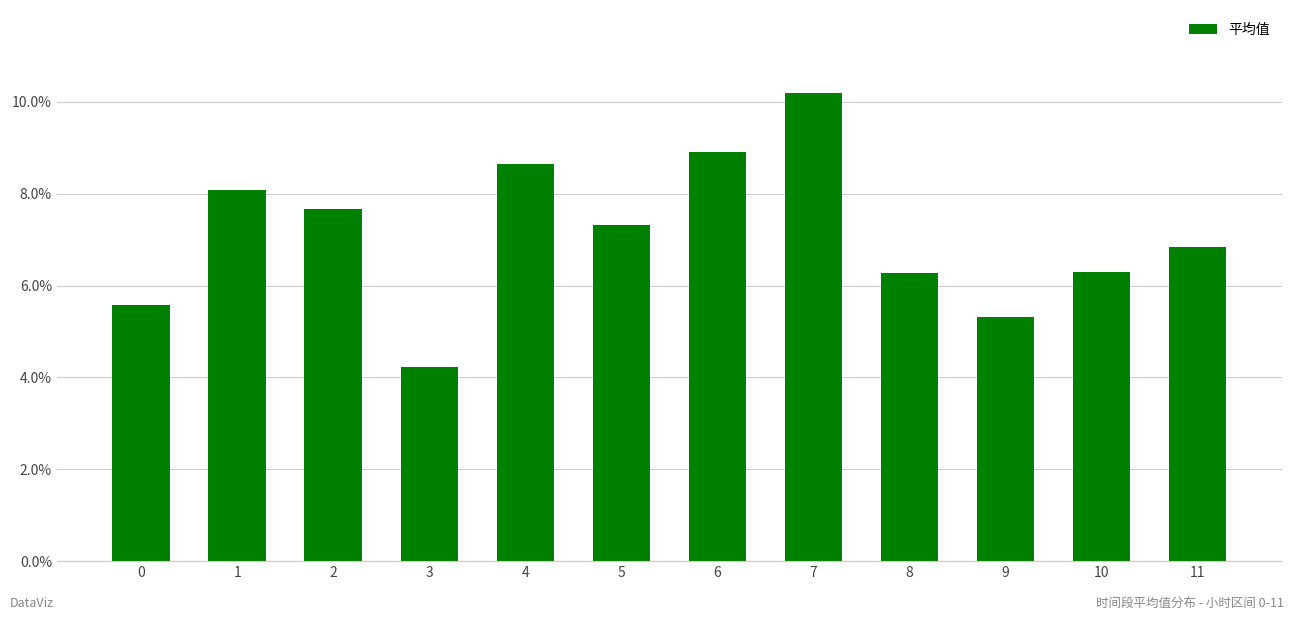

What is the minimum value shown in the chart?

4.2